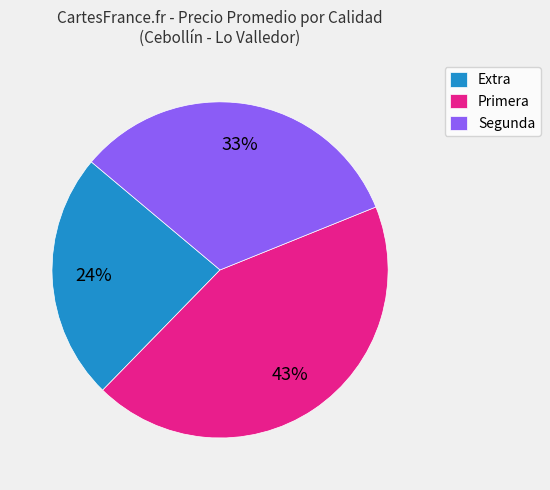

Is it true that Primera is 19% of the pie?

False